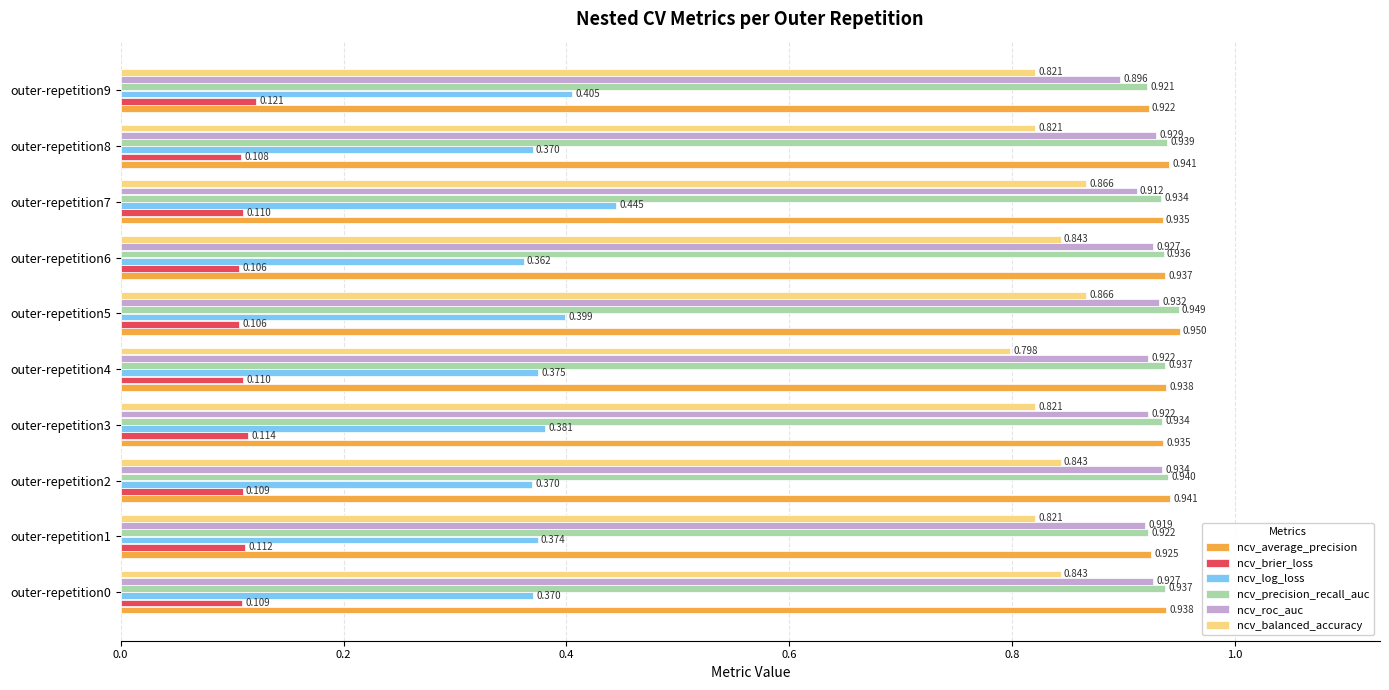

Rank the series at outer-repetition1 from lowest to highest value.

ncv_brier_loss, ncv_log_loss, ncv_balanced_accuracy, ncv_roc_auc, ncv_precision_recall_auc, ncv_average_precision